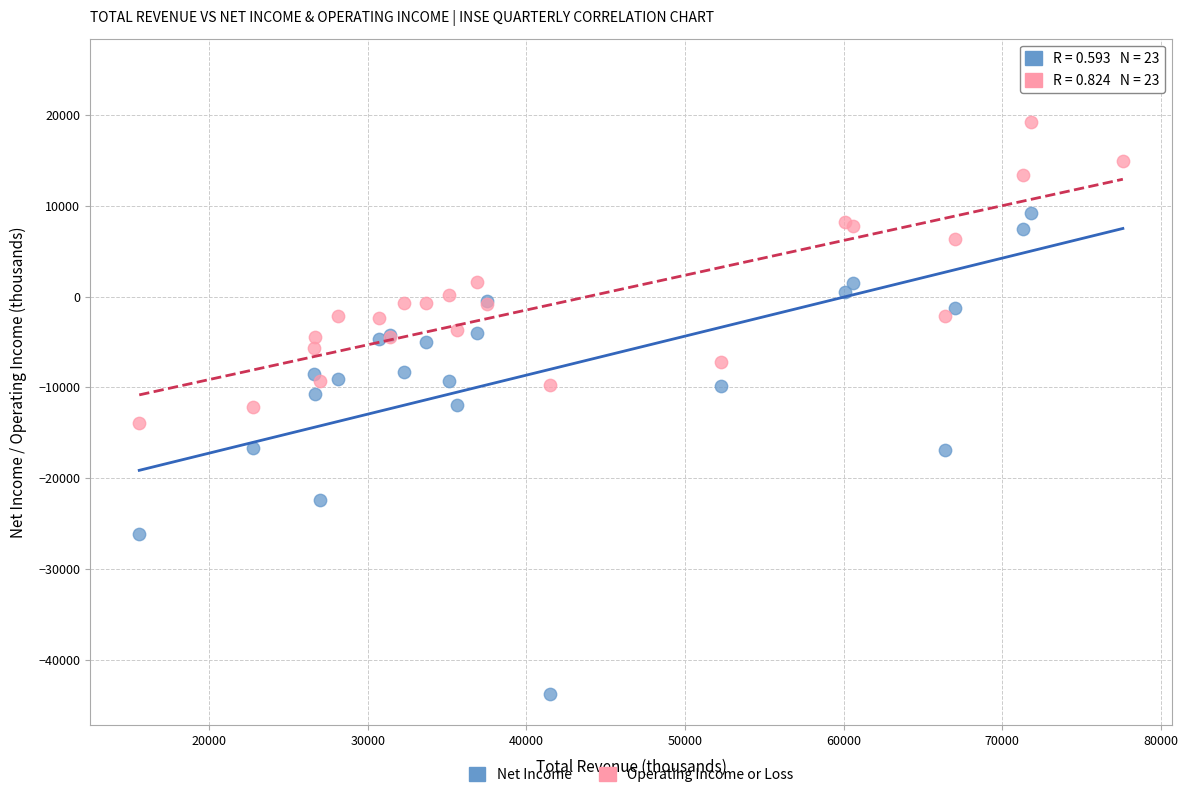

Which series contains the lowest Y value?

Net Income